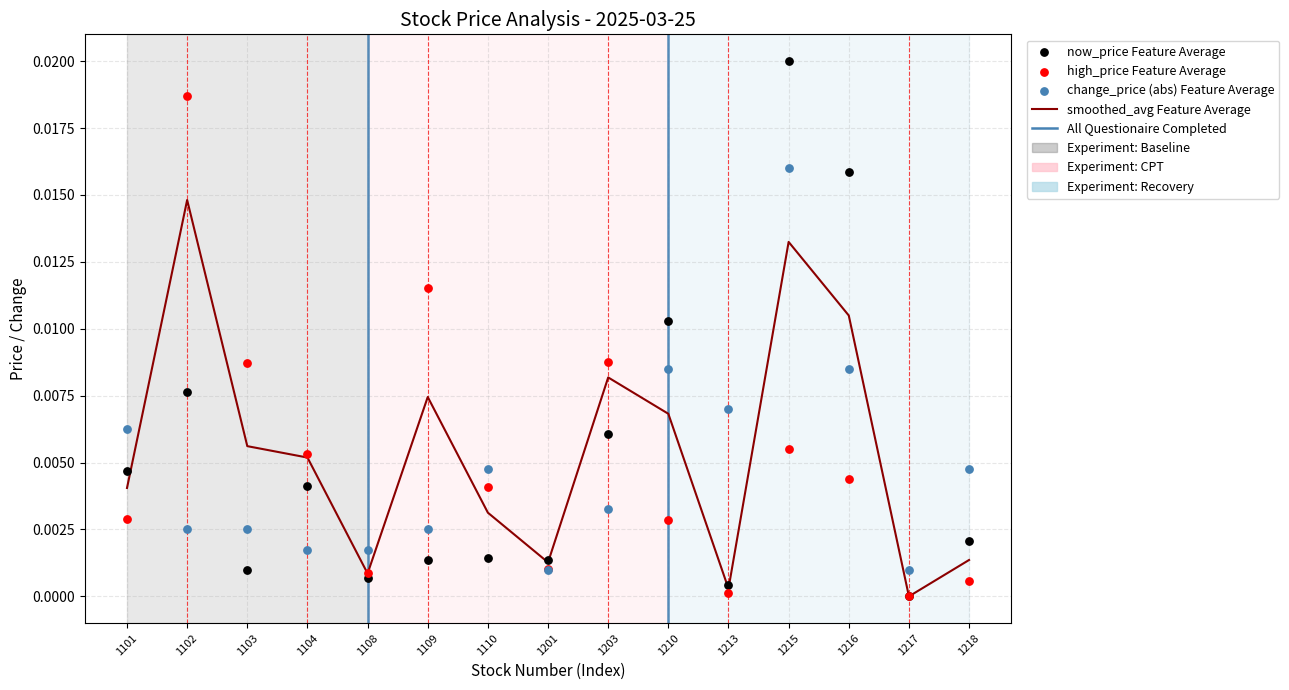

Which series reaches the minimum Y coordinate?

smoothed_avg Feature Average